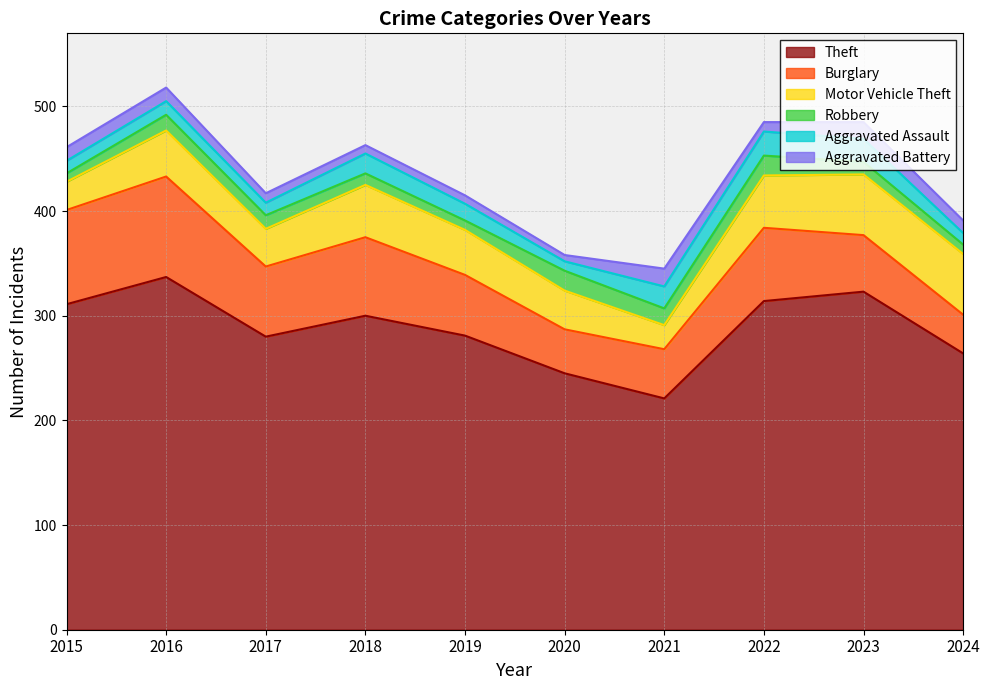

The value of Burglary at 2020 is 42. True or false?

True